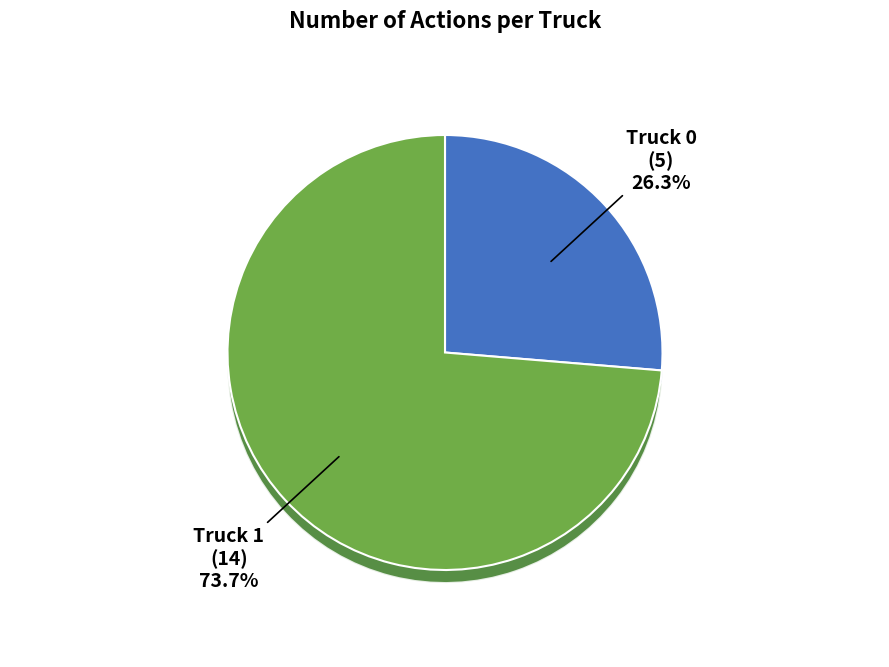

What is the majority slice?

Truck 1